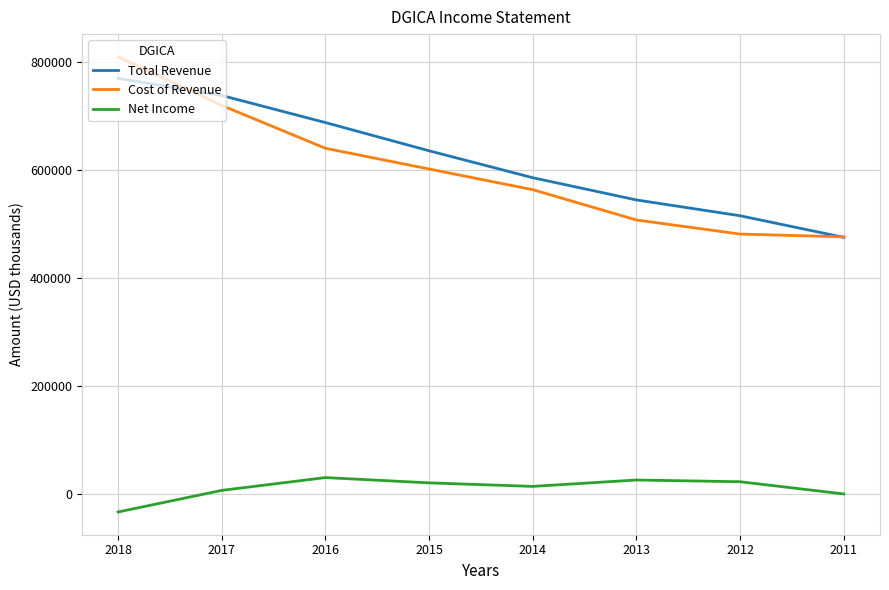

True or false: Net Income and Cost of Revenue intersect in this chart.

False